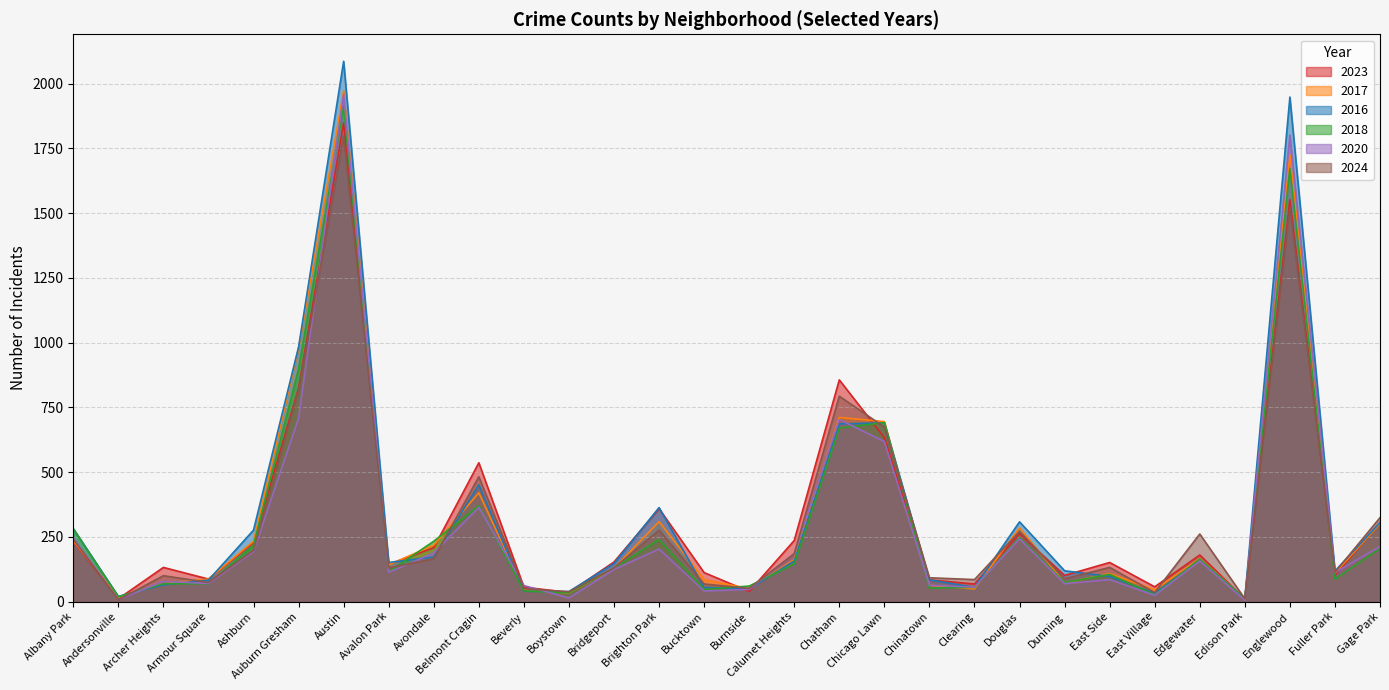

Is it true that 2018 equals 105 at East Side?

True